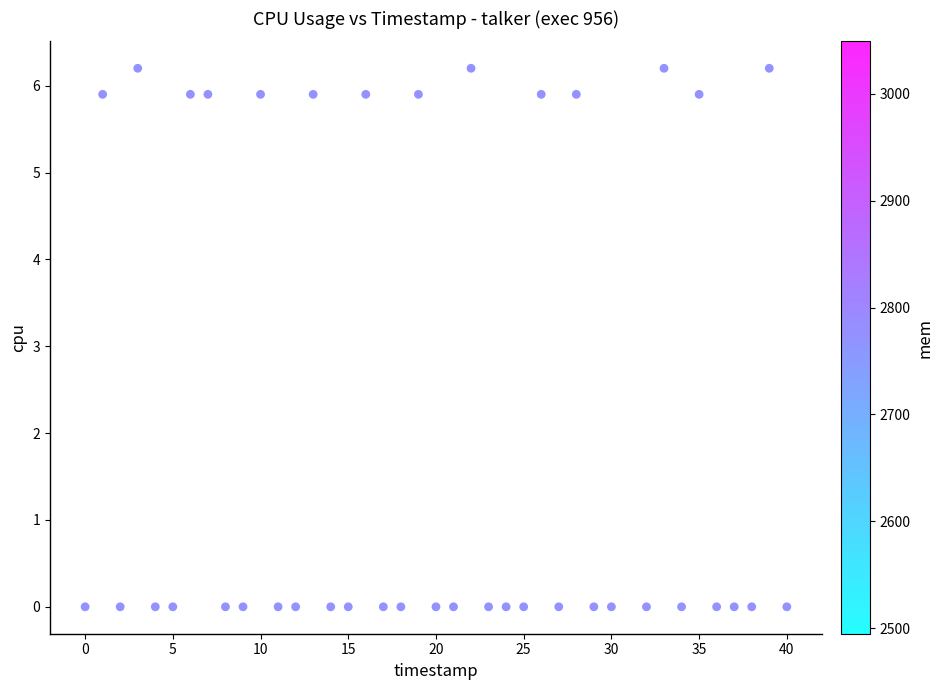

What is the range of Y values (max minus min)?

6.2